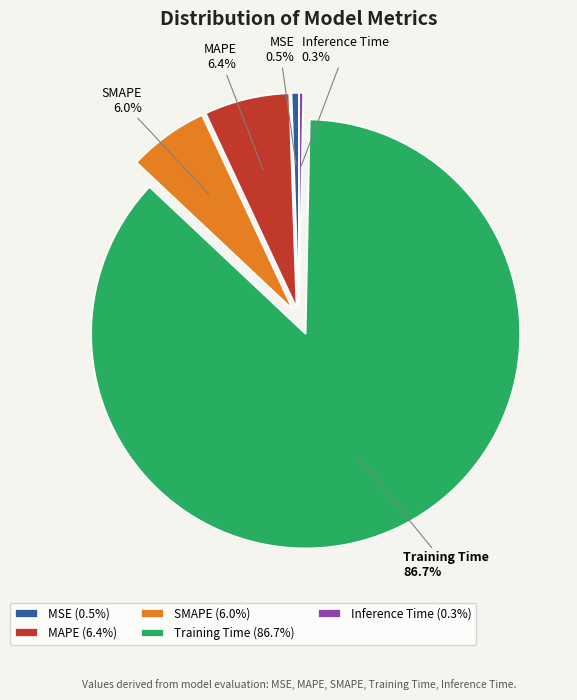

To the nearest percent, what is the difference between the largest and smallest slice percentages?

86%